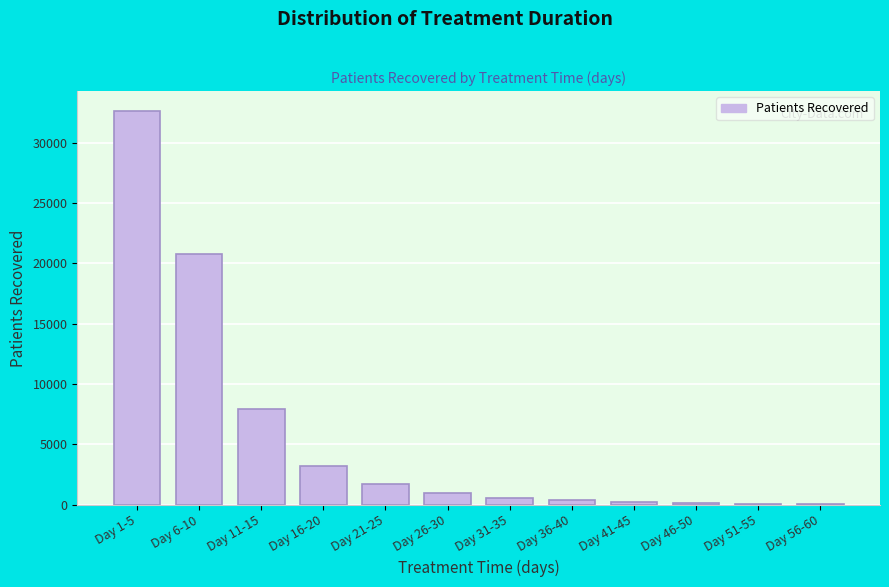

What is the maximum value shown in the chart?

32663